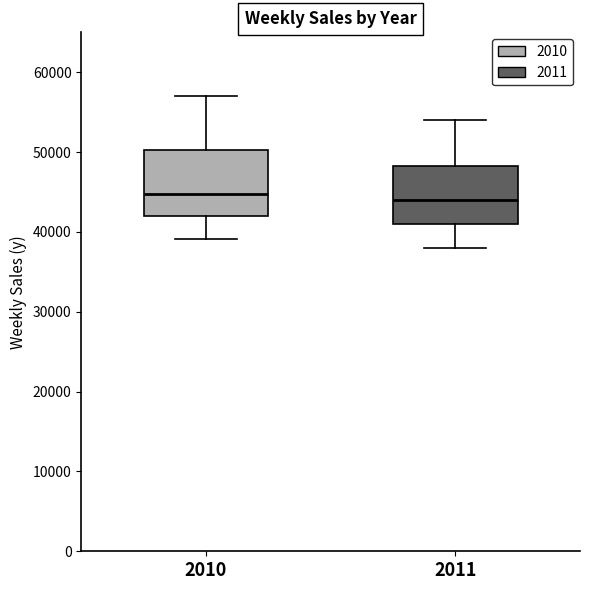

Reading left to right, transcribe this box plot: for each box, give where its median line is, the range the box spans, and where its two whiskers end, as read against the y-axis. The values are not printed on the chart, so give them approximately, as read against the axis.

2010: median 45000, box 42000 to 50000, whiskers 39000 to 57000
2011: median 44000, box 41000 to 48000, whiskers 38000 to 54000